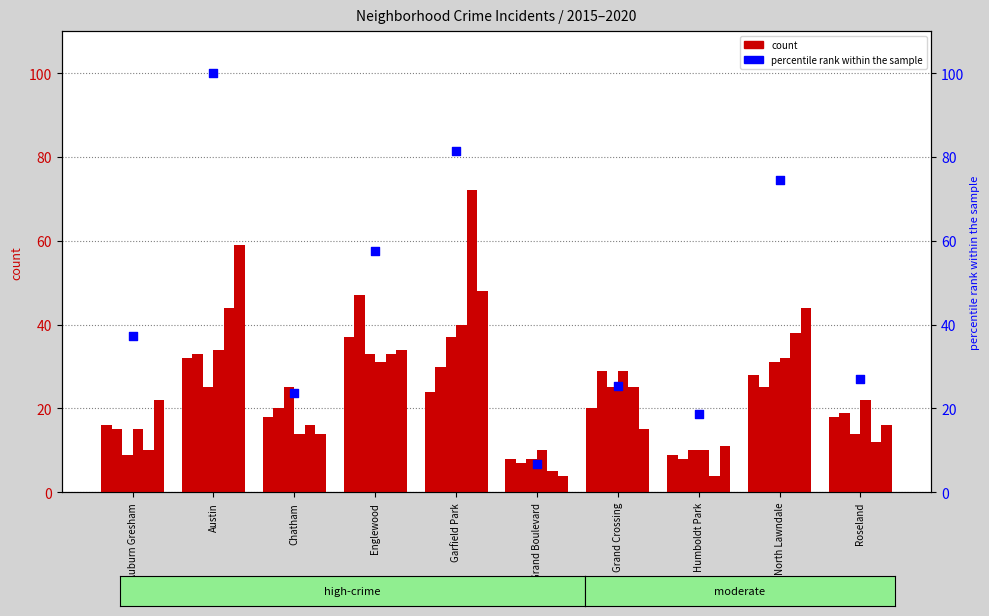

What is the change in value from Grand Boulevard to Roseland?

+20.3